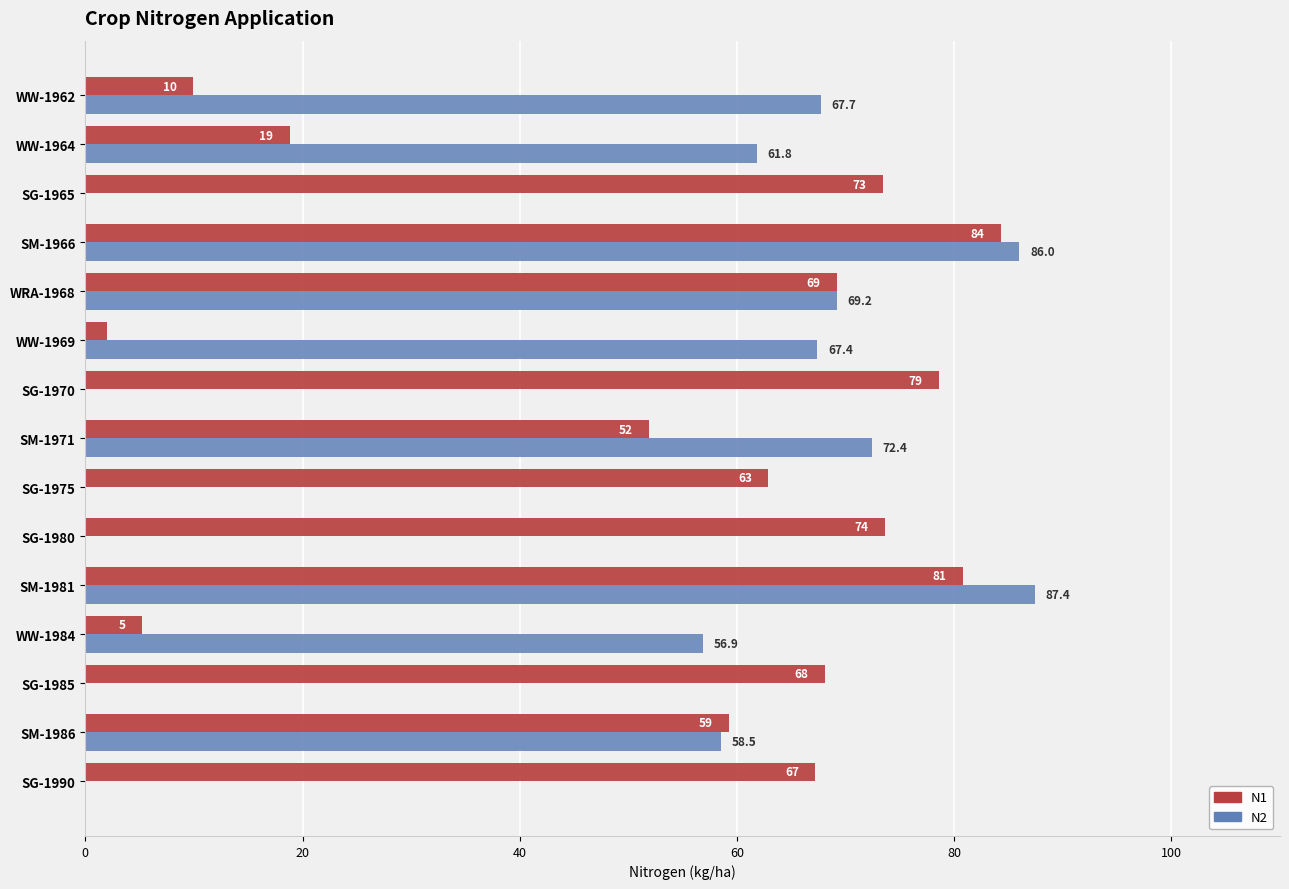

Between WRA-1968 and SM-1971, which series saw the biggest shift?

N1